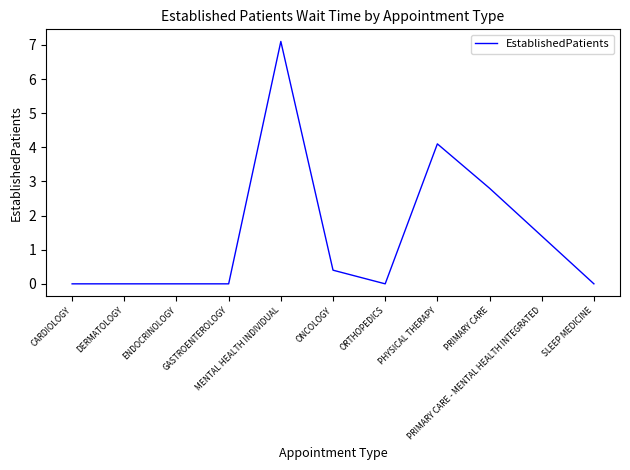

What is the maximum value shown in the chart?

7.1